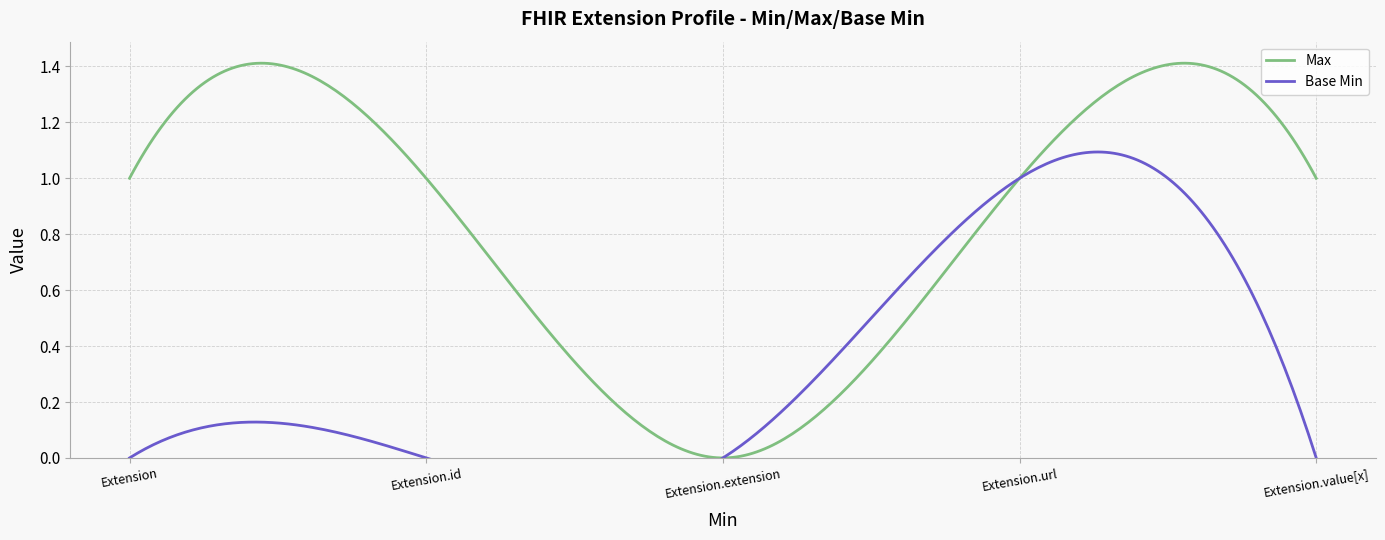

Is it true that Max equals 0 at Extension?

False